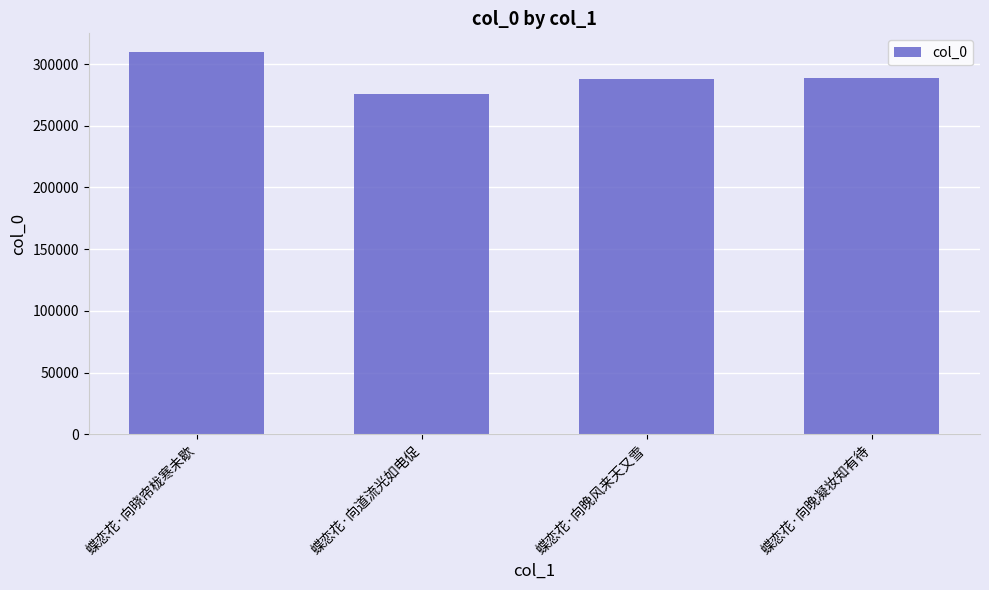

What is the average value?

290456